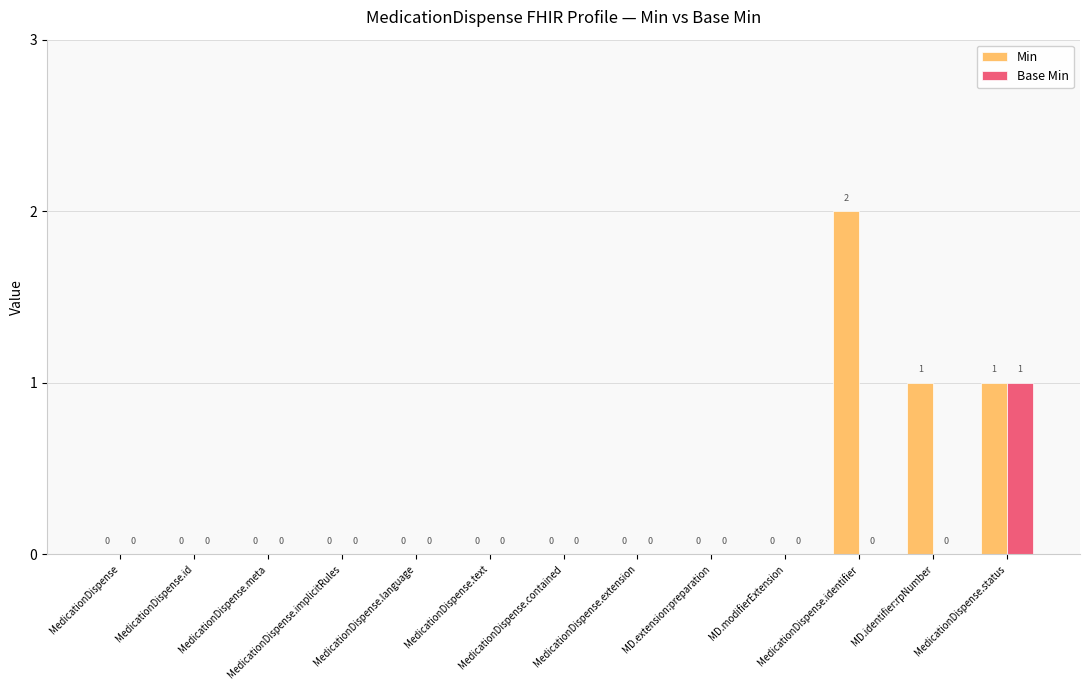

Reading left to right, transcribe all the data shown in this chart.

Min: MedicationDispense=0	MedicationDispense.id=0	MedicationDispense.meta=0	MedicationDispense.implicitRules=0	MedicationDispense.language=0	MedicationDispense.text=0	MedicationDispense.contained=0	MedicationDispense.extension=0	MD.extension:preparation=0	MD.modifierExtension=0	MedicationDispense.identifier=2	MD.identifier:rpNumber=1	MedicationDispense.status=1
Base Min: MedicationDispense=0	MedicationDispense.id=0	MedicationDispense.meta=0	MedicationDispense.implicitRules=0	MedicationDispense.language=0	MedicationDispense.text=0	MedicationDispense.contained=0	MedicationDispense.extension=0	MD.extension:preparation=0	MD.modifierExtension=0	MedicationDispense.identifier=0	MD.identifier:rpNumber=0	MedicationDispense.status=1